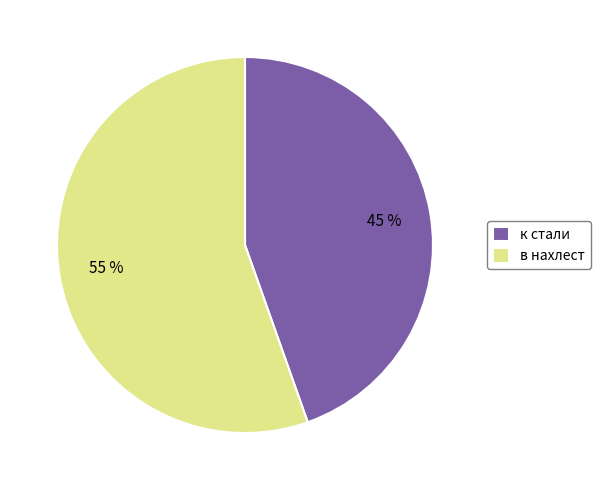

Count the number of slices in the pie.

2